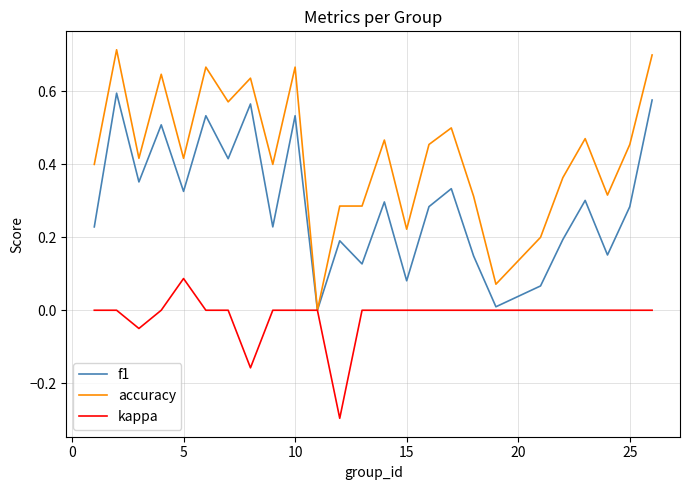

How many lines are shown in the chart?

3